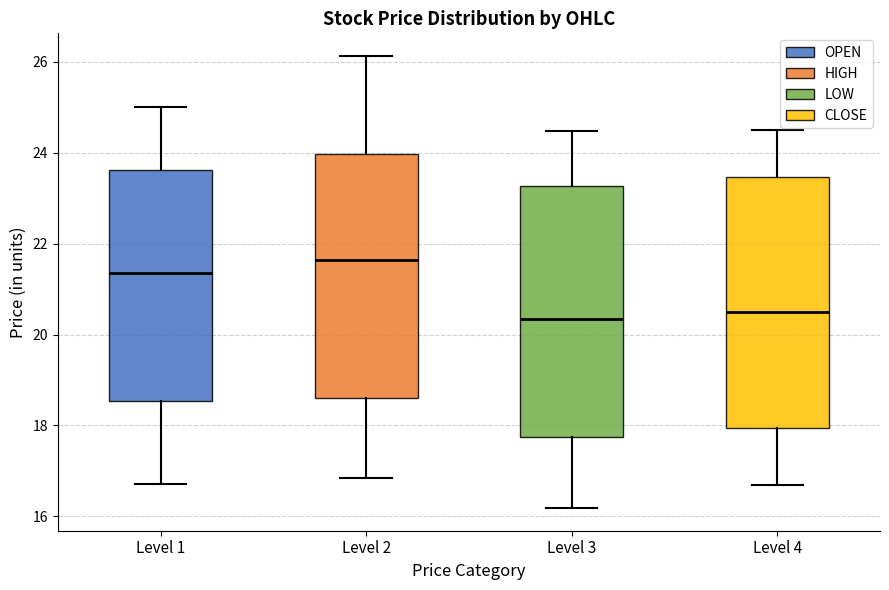

Reading left to right, transcribe this box plot: for each box, give where its median line is, the range the box spans, and where its two whiskers end, as read against the y-axis. The values are not printed on the chart, so give them approximately, as read against the axis.

Level 1: median 21.4, box 18.6 to 23.6, whiskers 16.8 to 25.0
Level 2: median 21.6, box 18.6 to 24.0, whiskers 16.8 to 26.2
Level 3: median 20.4, box 17.8 to 23.2, whiskers 16.2 to 24.4
Level 4: median 20.4, box 18.0 to 23.4, whiskers 16.6 to 24.4